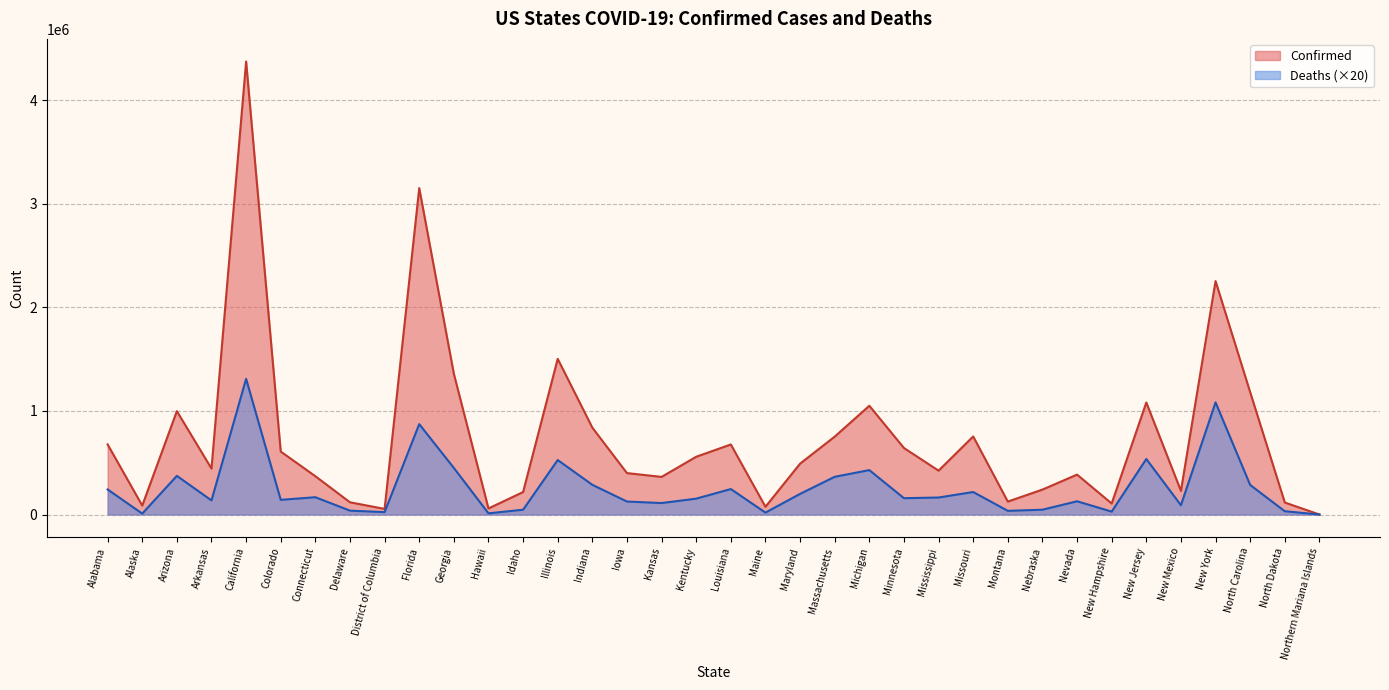

How many interior local peaks does the Deaths series have?

11